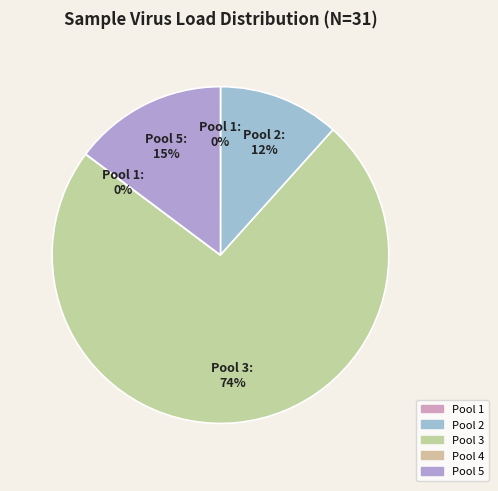

What is the largest slice in the pie chart?

Pool 3